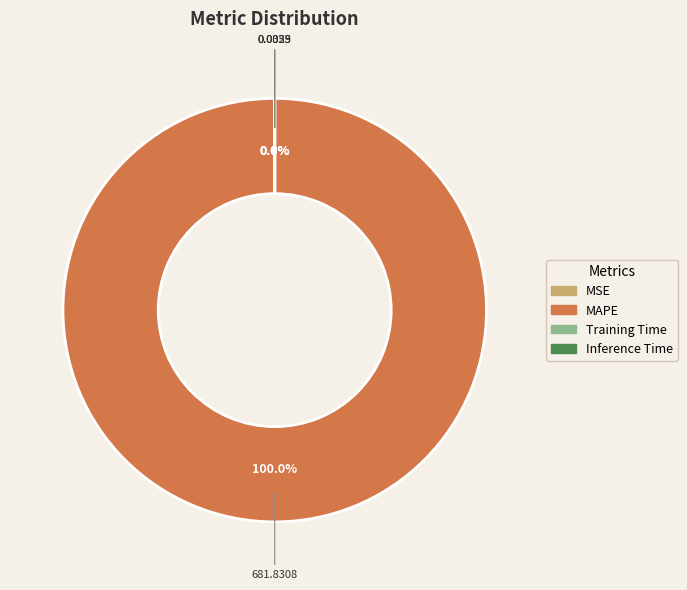

Count the number of slices in the pie.

4